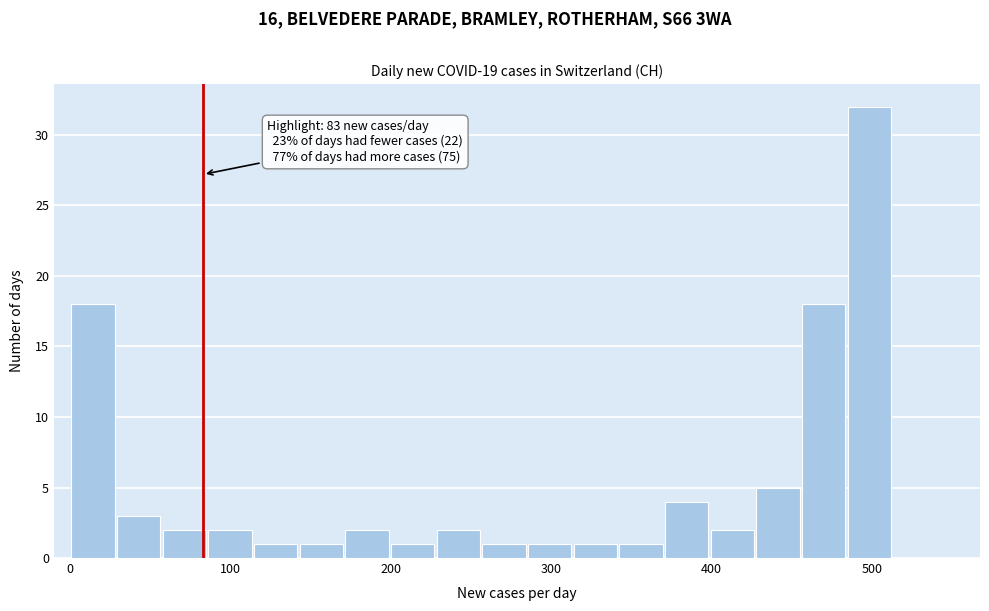

Around what value on the x-axis is the tallest bar? Give the approximate position of its centre, as read against the axis.

500